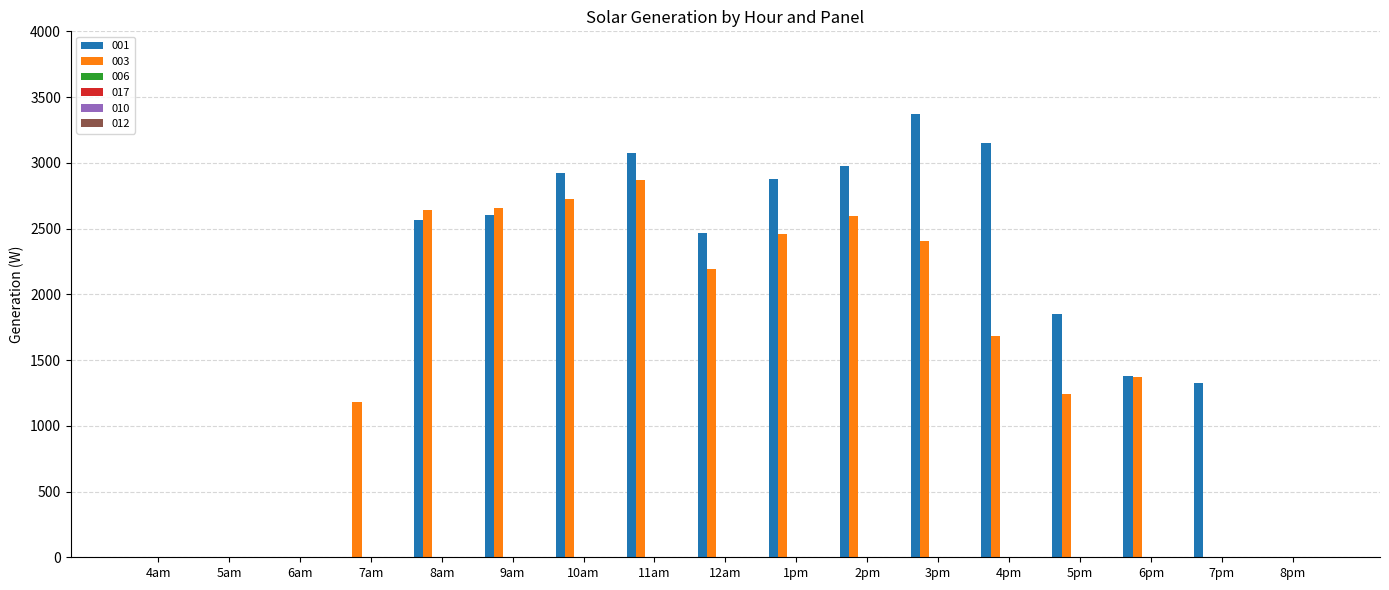

What is the maximum value shown in the chart?

3374.5